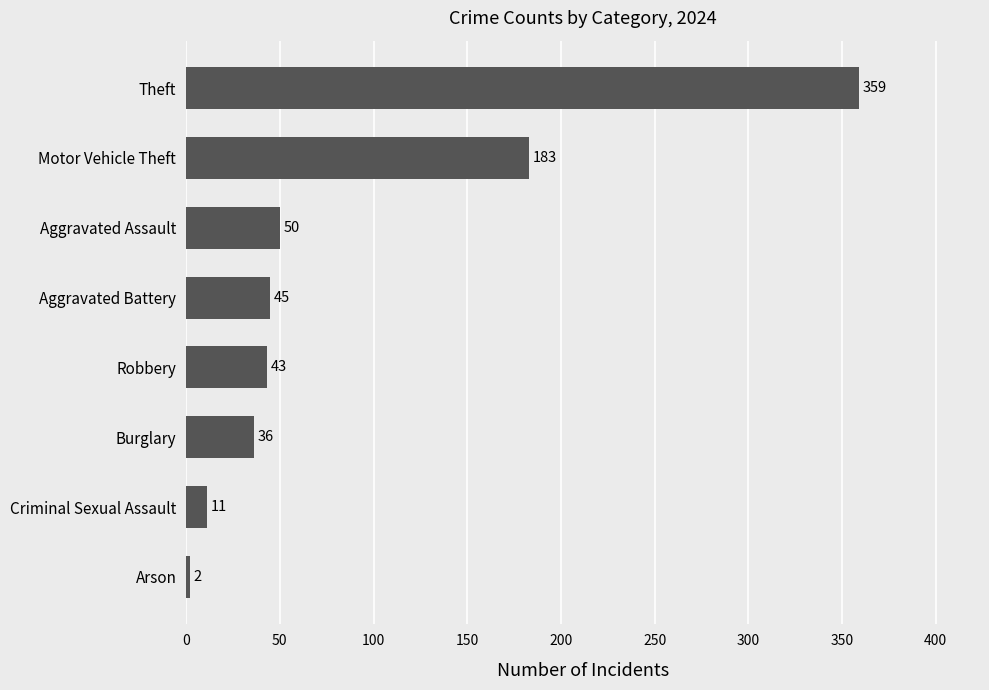

What is the difference between the maximum and minimum values?

357